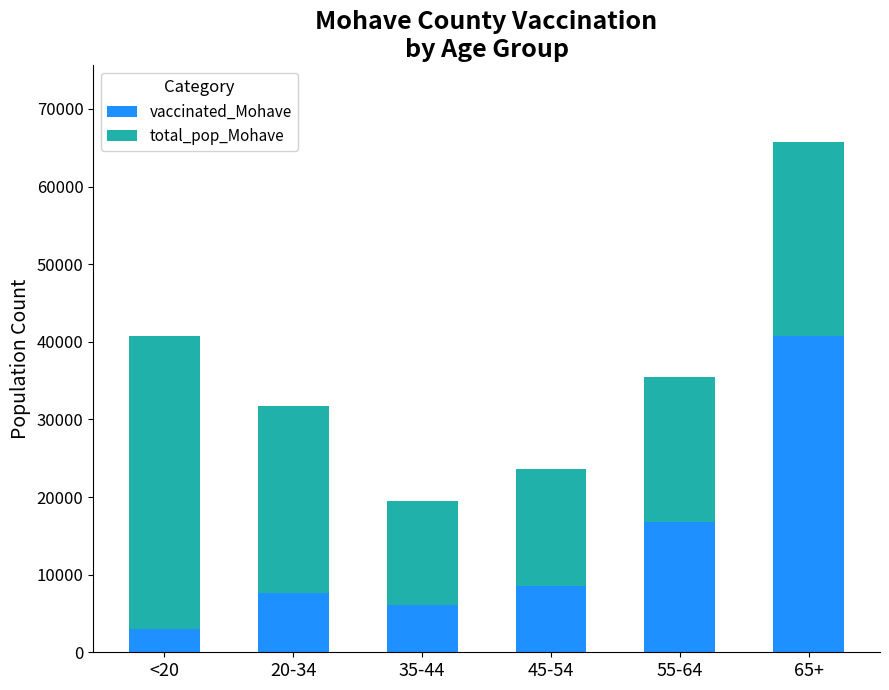

What is the minimum value for vaccinated_Mohave?

3022